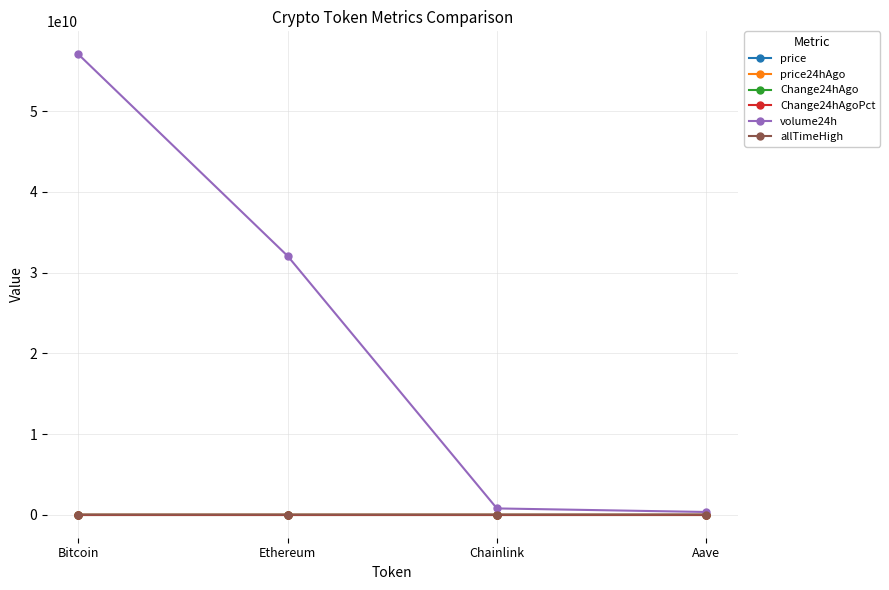

Which label corresponds to the largest value in the chart?

Bitcoin